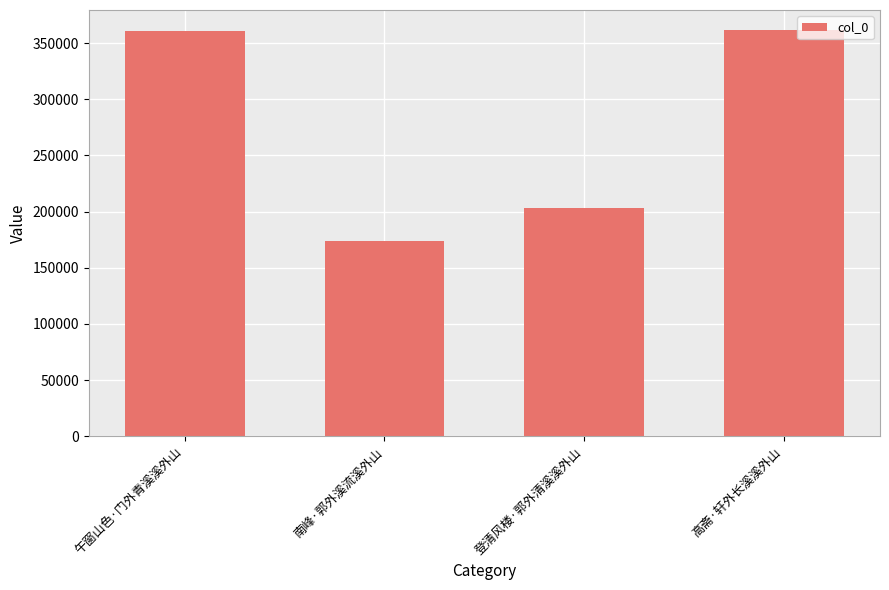

True or false: the data shows 234788 at 南峰·郭外溪流溪外山.

False